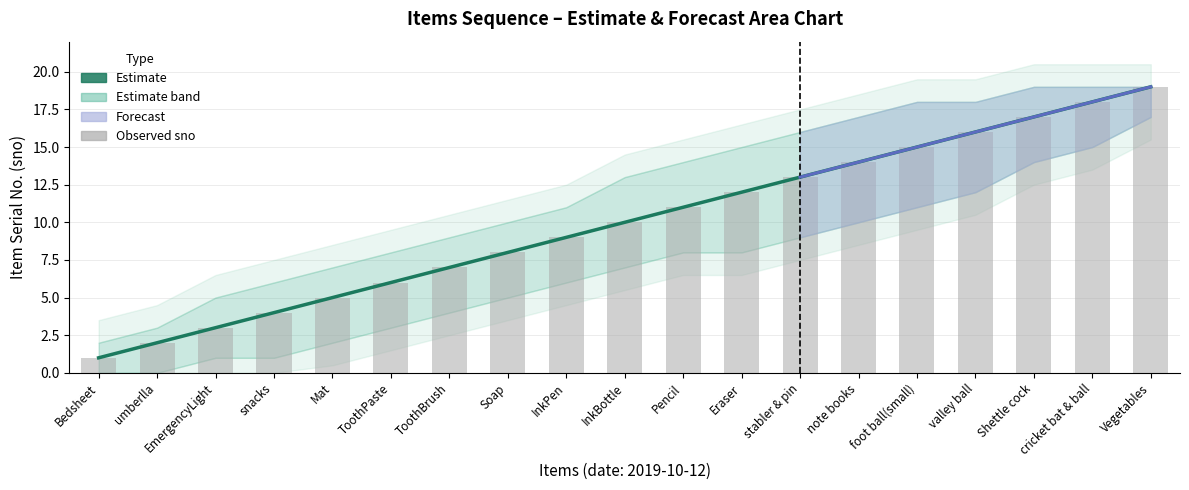

Is the value of Estimate at InkPen greater than the value of Observed sno at note books?

No